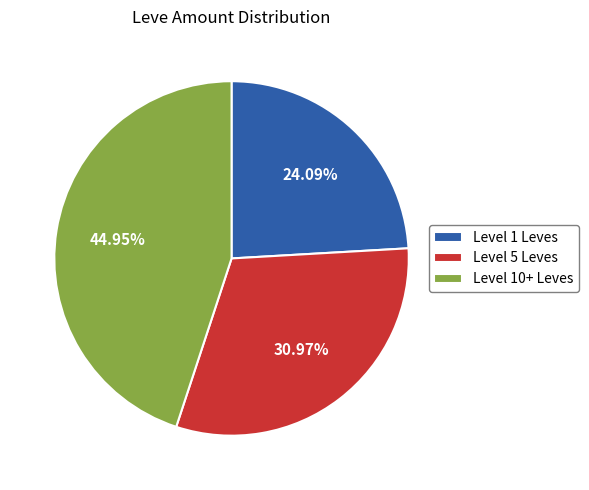

Does any single category account for the majority?

No